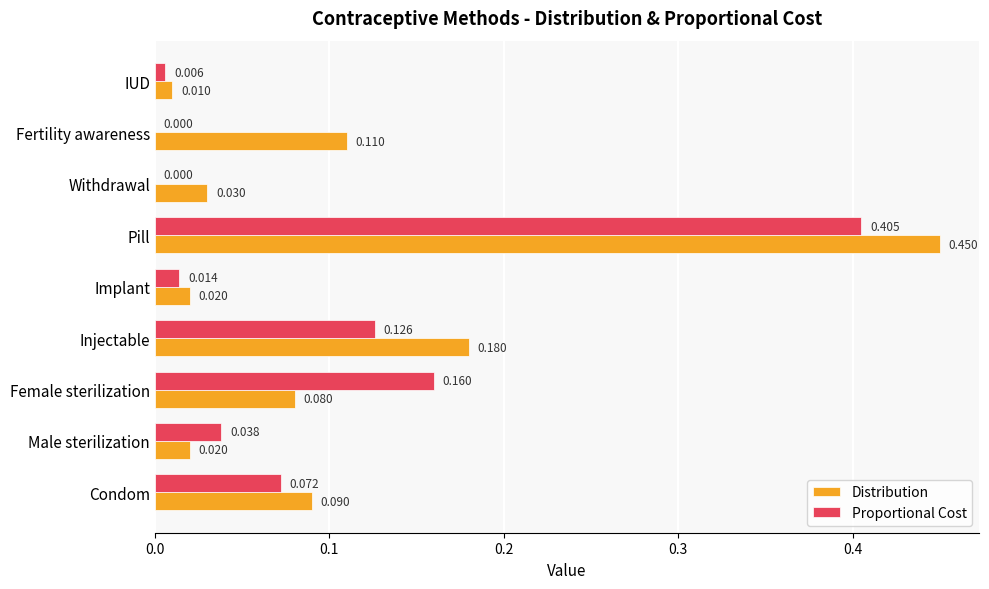

Between Female sterilization and Pill, which series saw the biggest shift?

Distribution